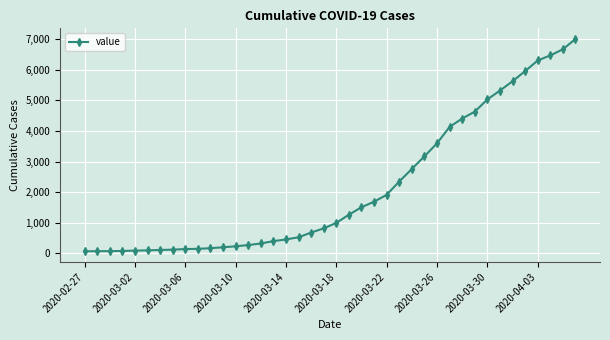

What is the difference between the maximum and minimum values?

6941